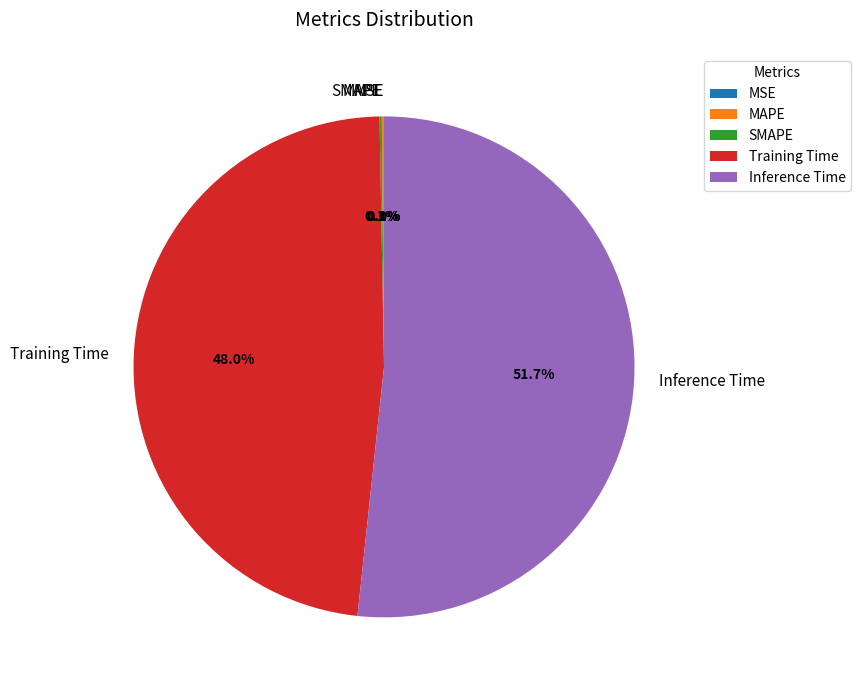

Rank the categories by value from highest to lowest.

Inference Time, Training Time, SMAPE, MAPE, MSE